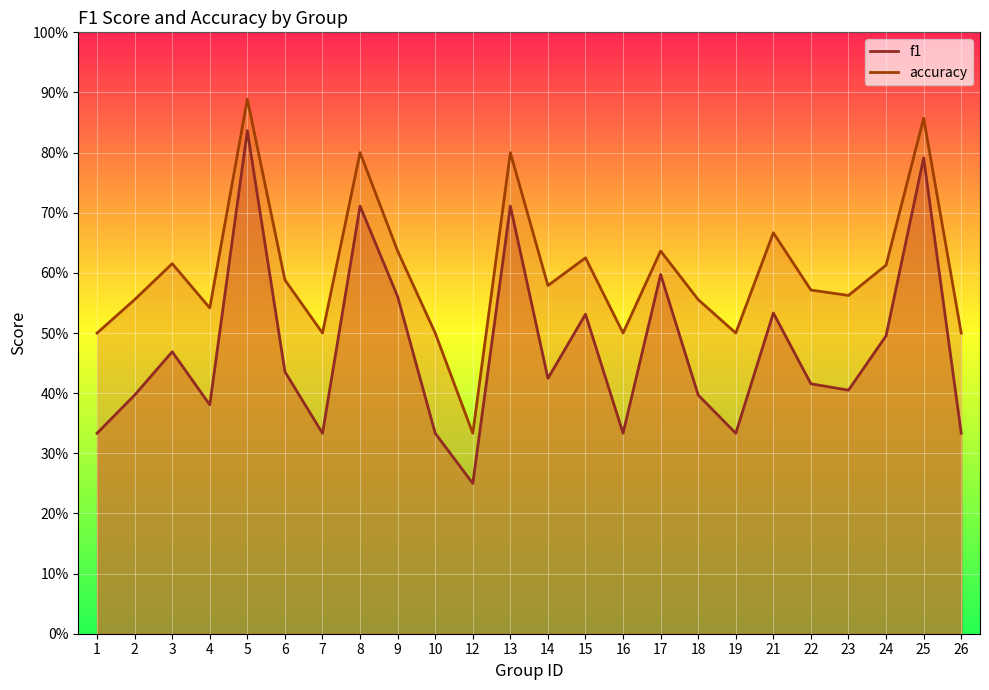

What is the average value of the accuracy series?

0.6